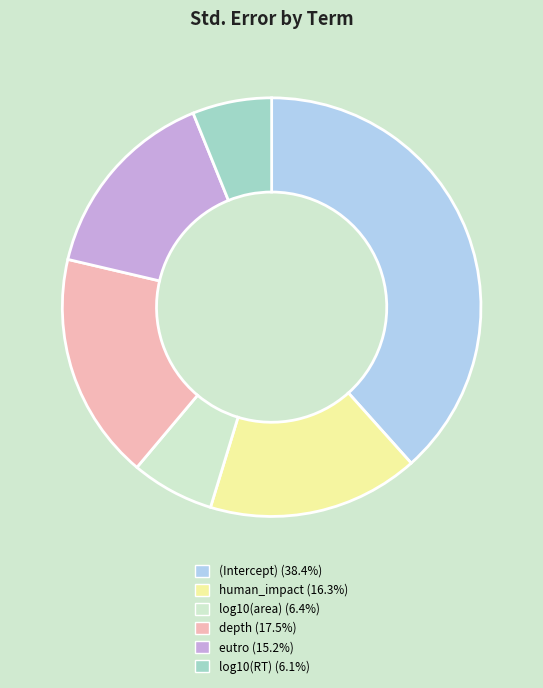

Combined, do depth (17.5%) and human_impact (16.3%) account for over 50%?

No